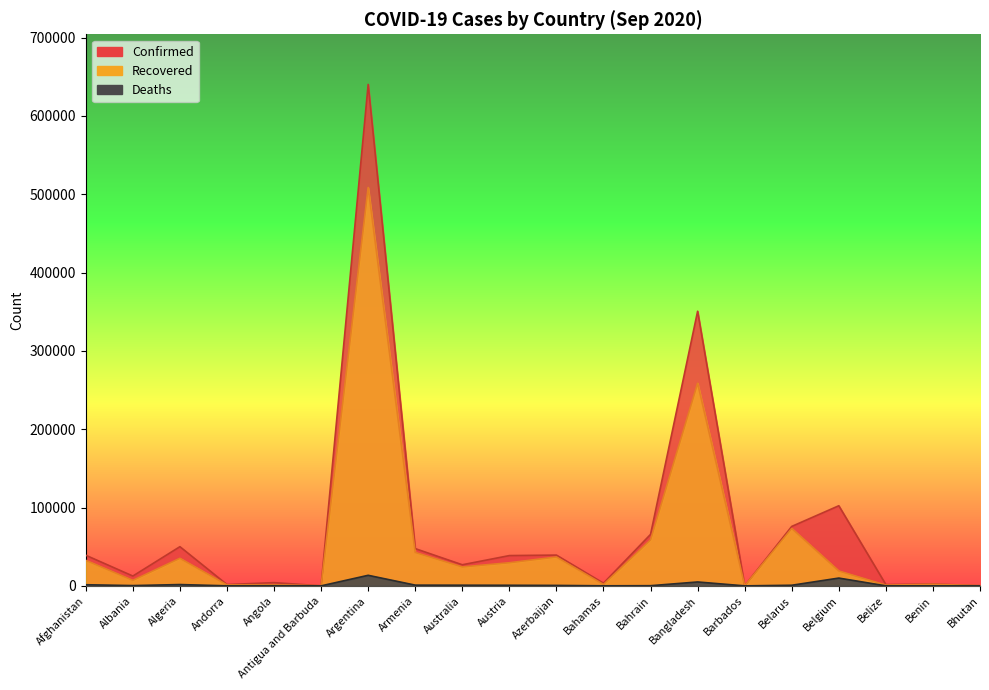

What is the label of the 10th point from the right?

Azerbaijan